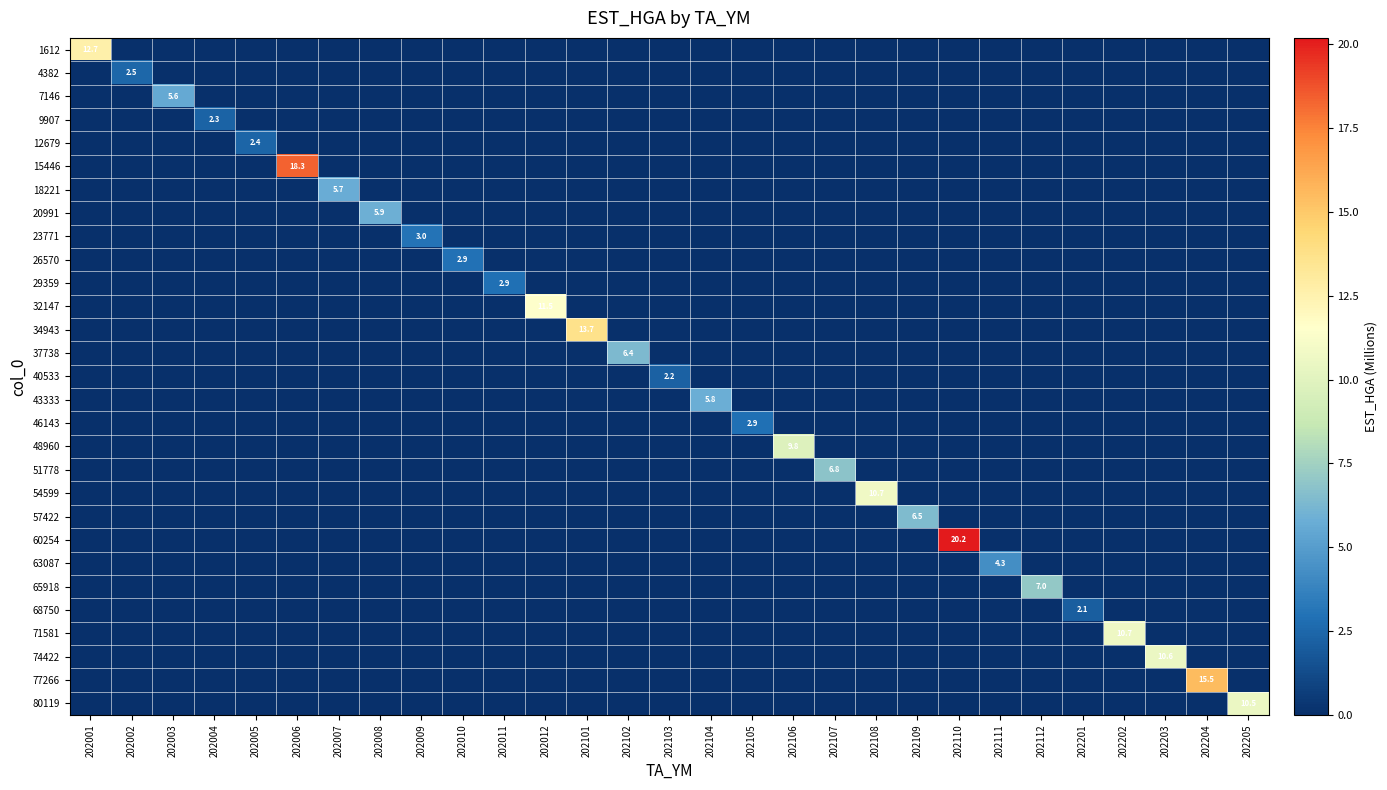

True or false: 48960 has a value of 9.8 at 202106.

True